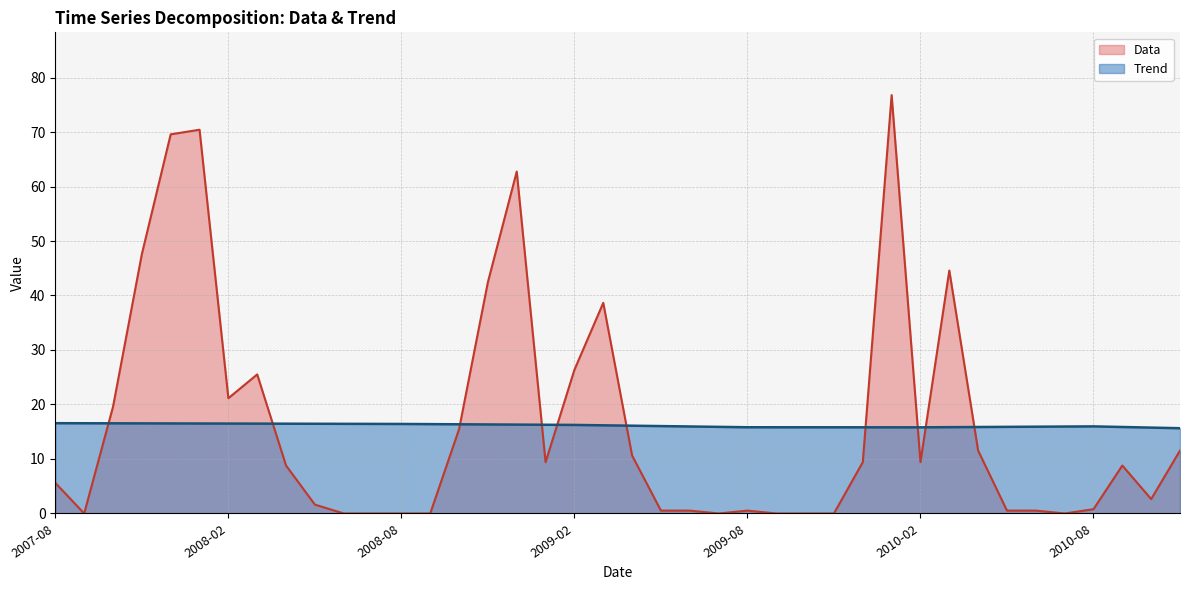

True or false: Data has more than 2 interior local peaks.

True